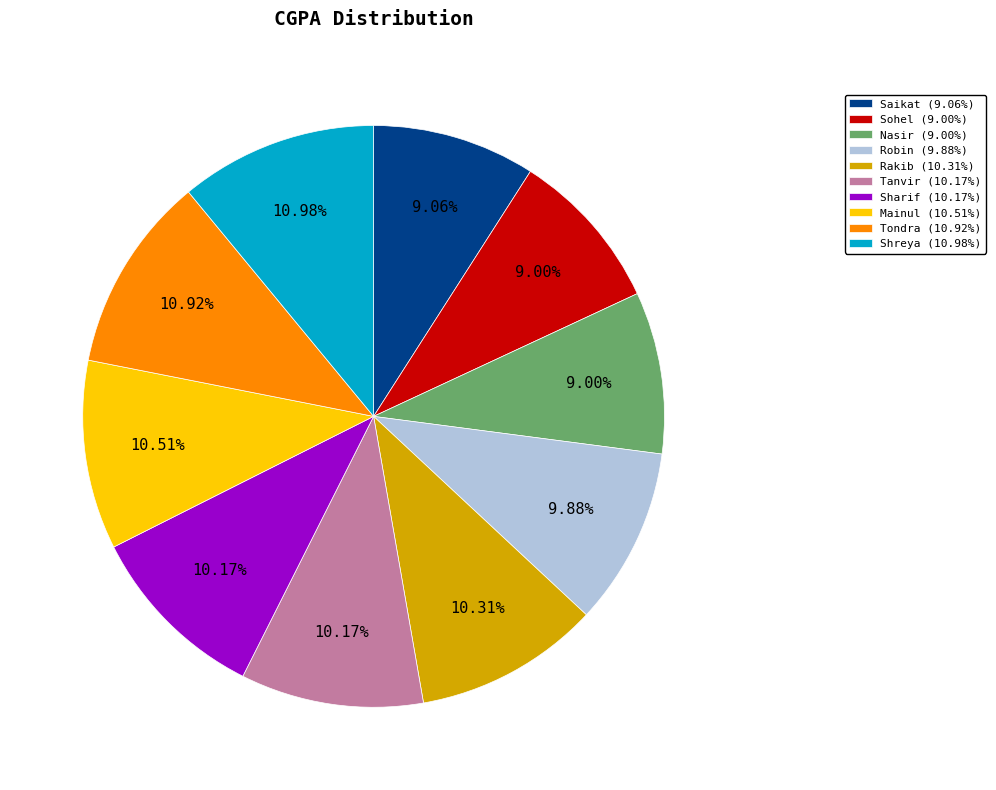

What percentage is NOT represented by Sharif?

89.8%